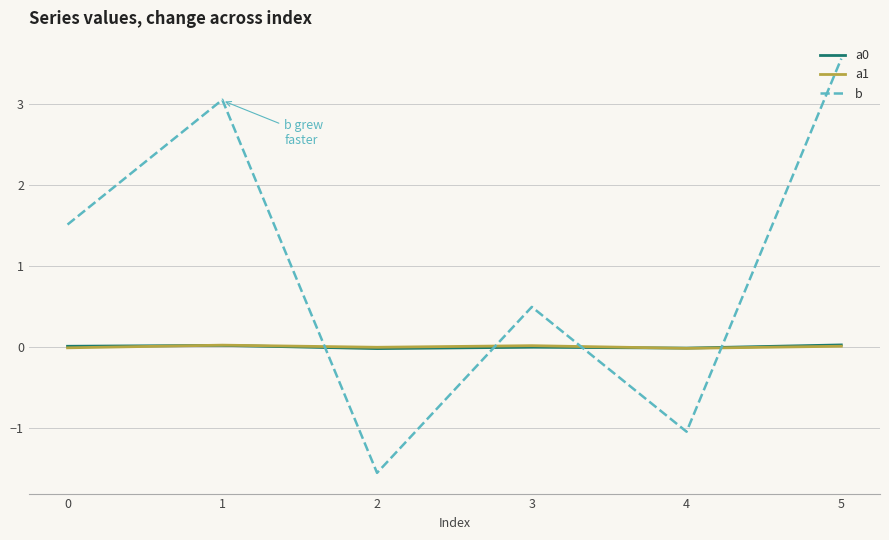

Is the value of b at 4 greater than the value of a1 at 5?

No